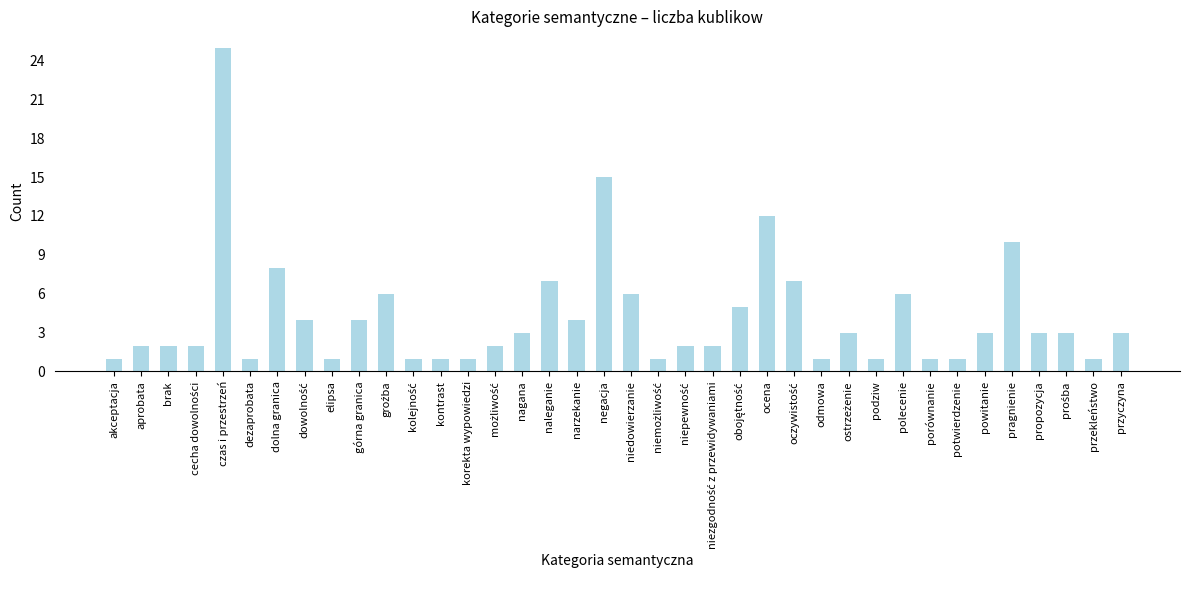

Is it true that the value at przekleństwo is 0?

False